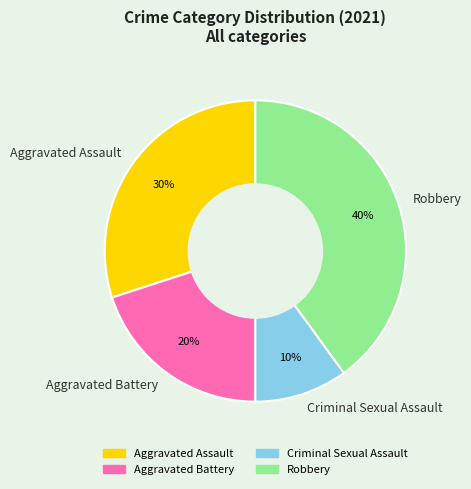

The Aggravated Battery slice represents 20% of the pie. True or false?

True